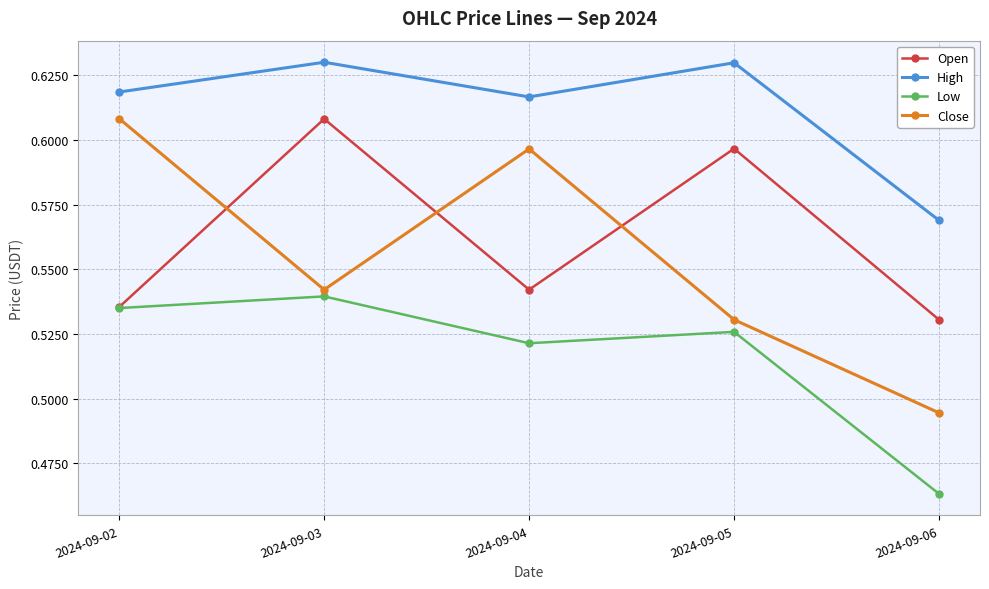

At which label is Low closest to 0?

2024-09-06